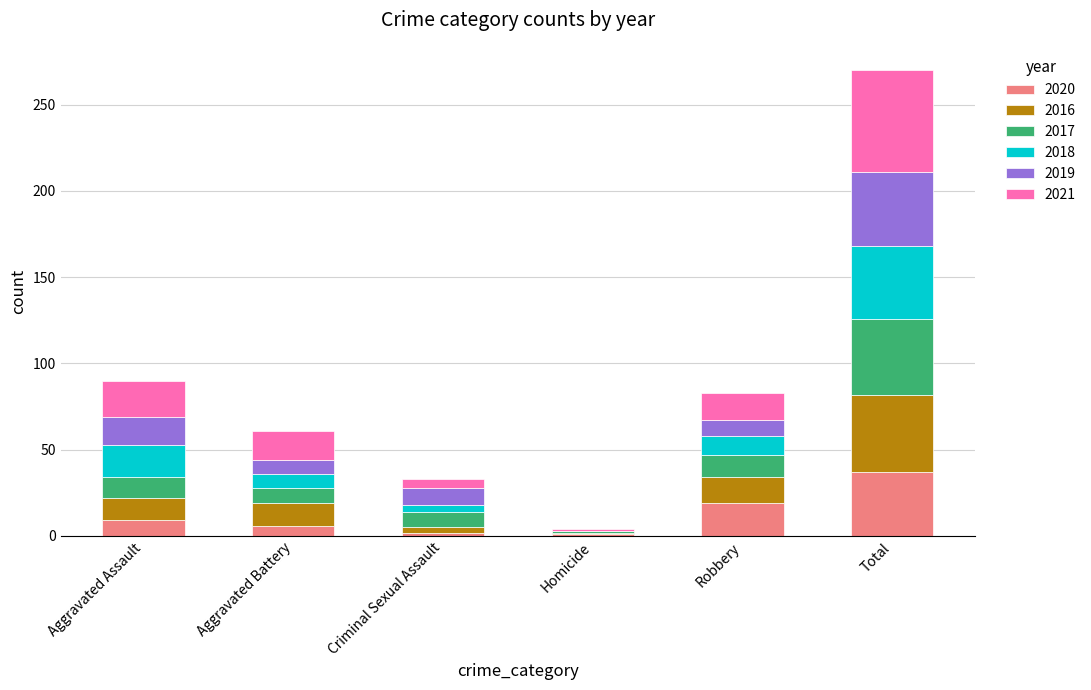

At which category is the sum across all series the highest?

Total